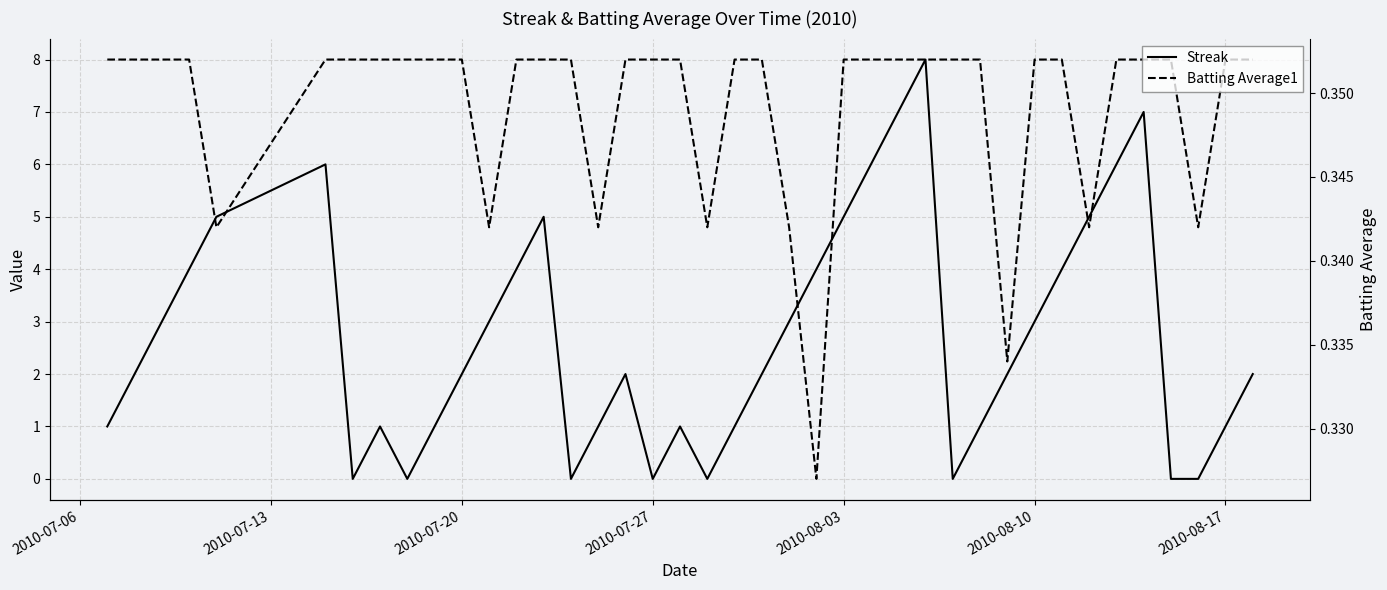

True or false: Streak and Batting Average1 cross at least once.

True